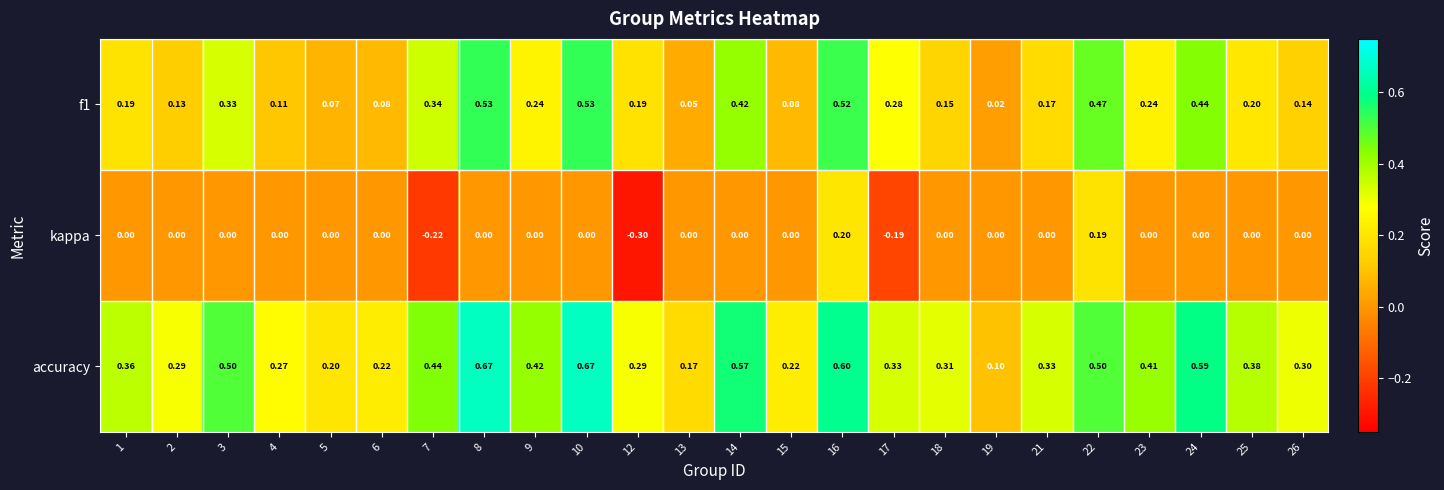

Rank the series at 3 from lowest to highest value.

kappa, f1, accuracy